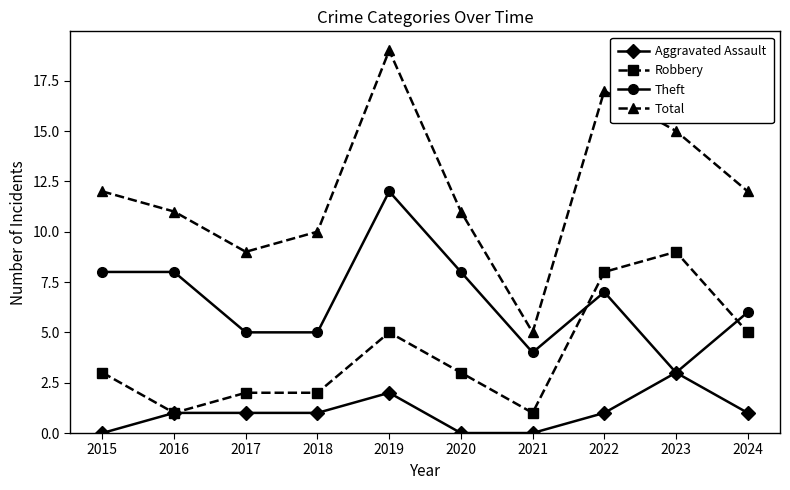

Rank the series by their maximum value, from lowest to highest.

Aggravated Assault, Robbery, Theft, Total